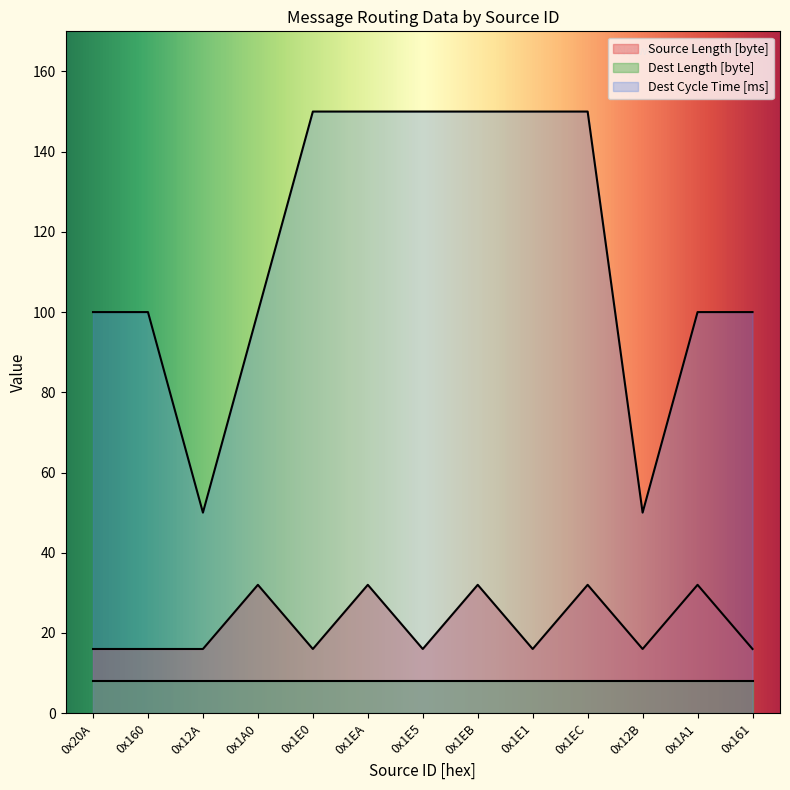

True or false: Source Length [byte] and Dest Cycle Time [ms] cross at least once.

False